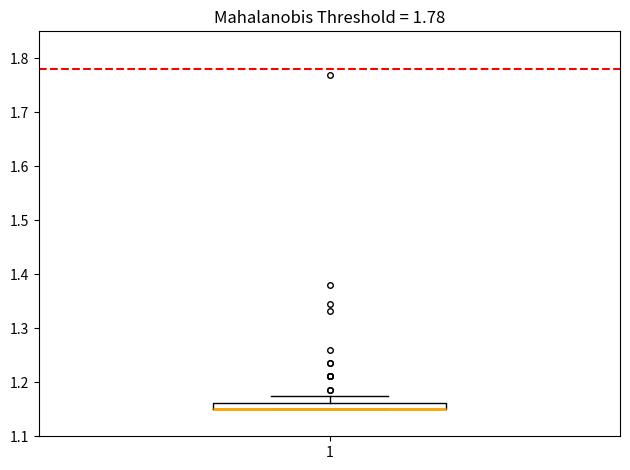

Where is the lower edge of the box at x = 1 on the y-axis? The values are not printed on the chart, so give them approximately, as read against the axis.

1.15